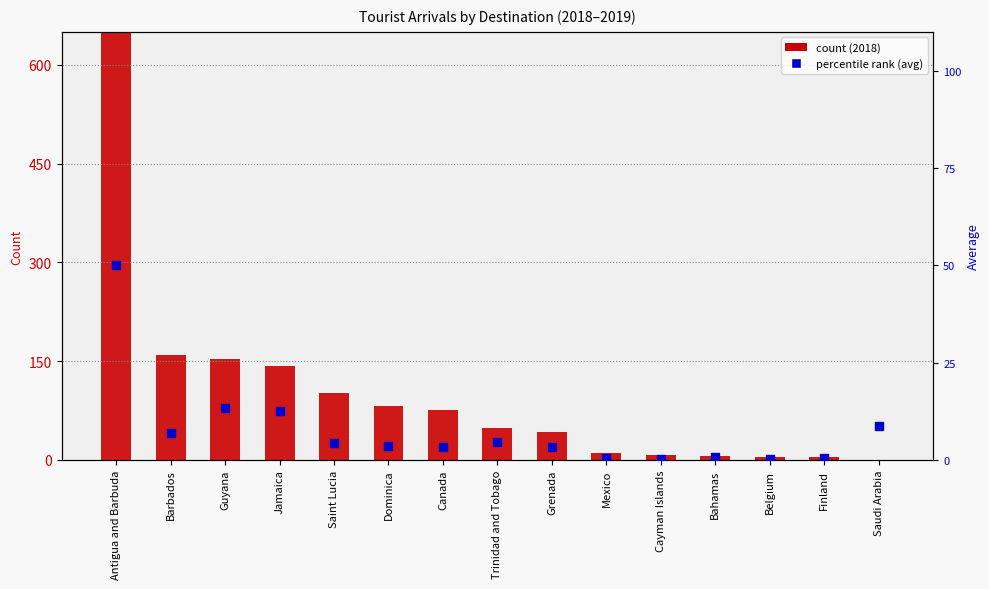

Which has a higher value, Bahamas or Antigua and Barbuda?

Antigua and Barbuda